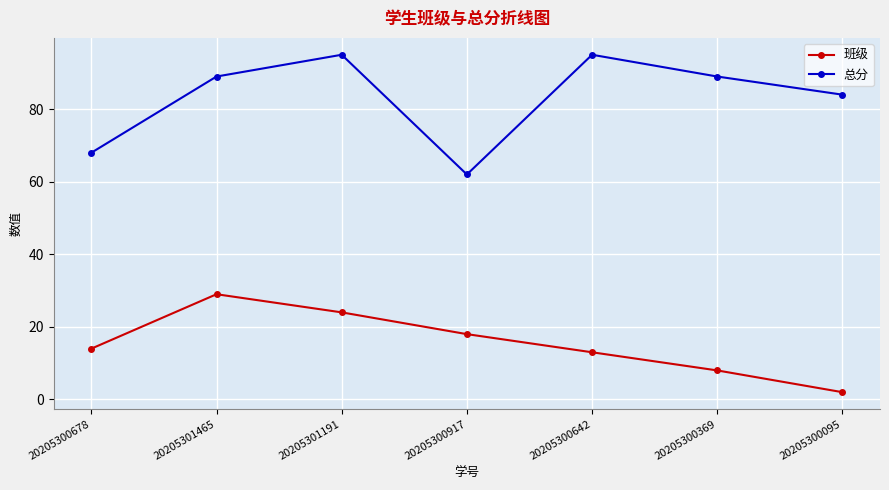

Count the number of categories in the chart.

7